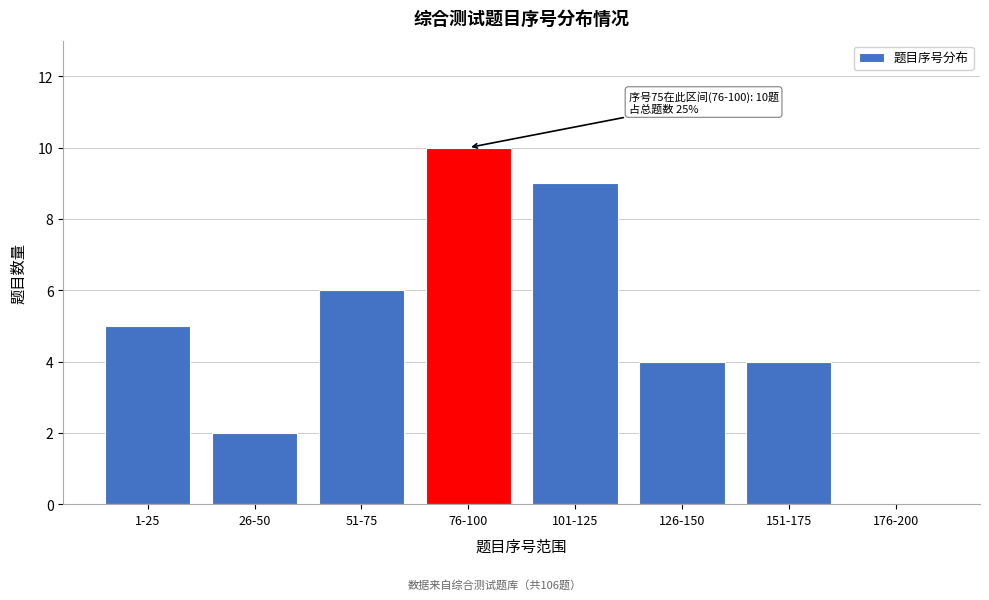

Reading right to left, transcribe all the data shown in this chart.

176-200=0	151-175=4	126-150=4	101-125=9	76-100=10	51-75=6	26-50=2	1-25=5